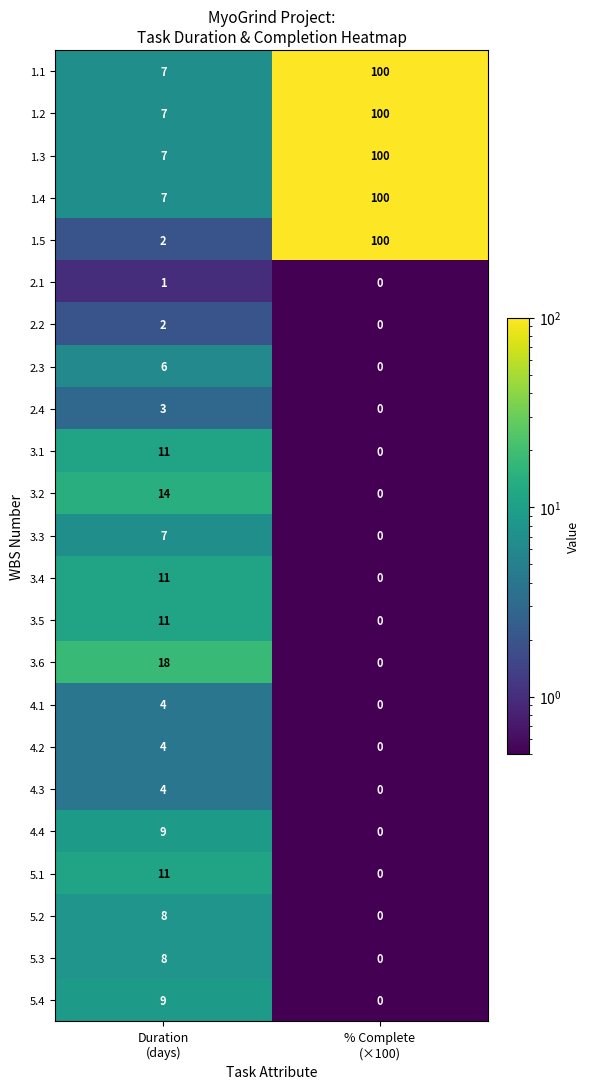

What is the average value of the 3.4 series?

6